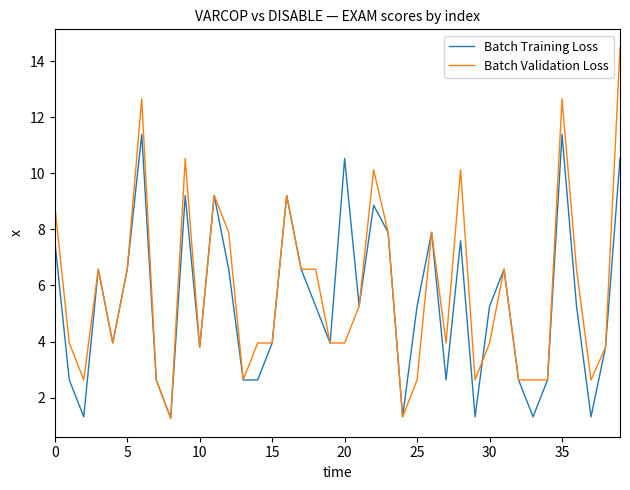

How many categories are shown in the chart?

40